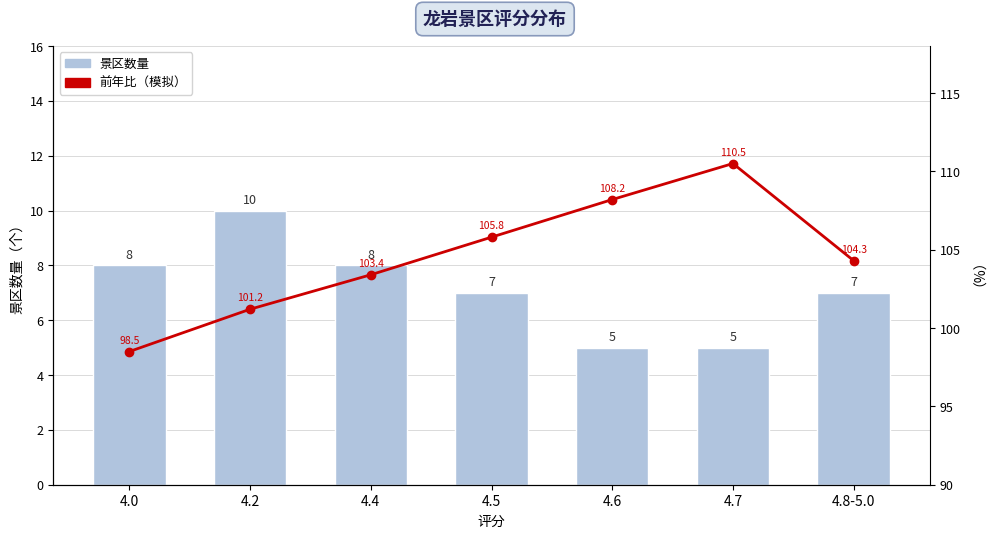

Between 4.2 and 4.0, which is larger?

4.2